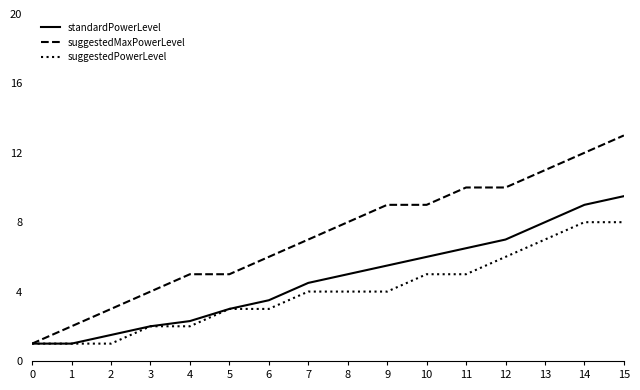

What is the average value of the suggestedPowerLevel series?

4.0